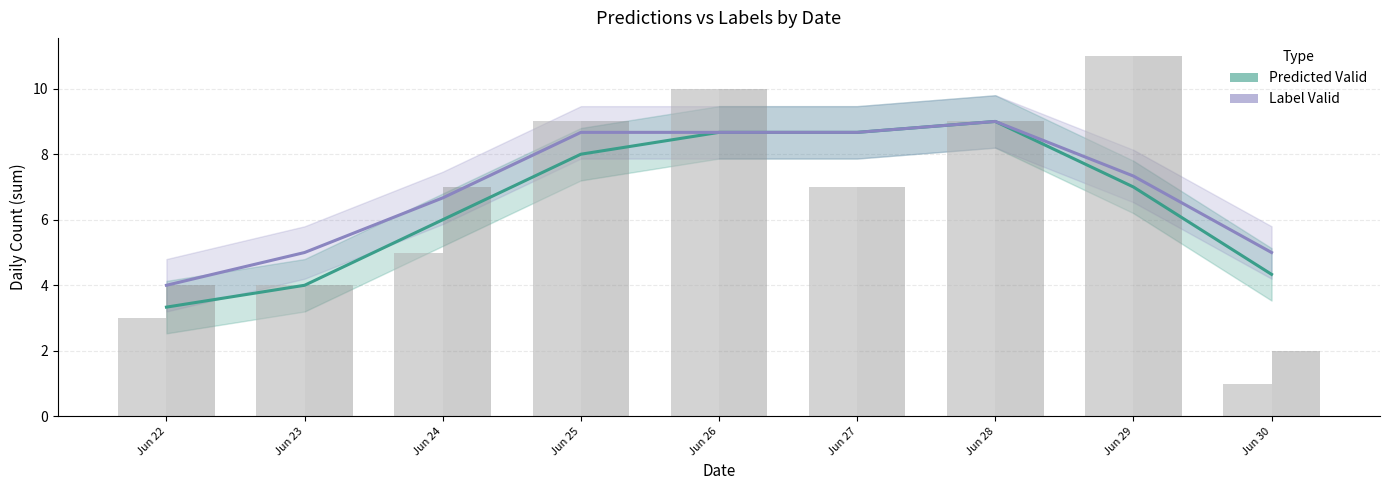

What is the difference between the highest and lowest values at Jun 29?

0.3